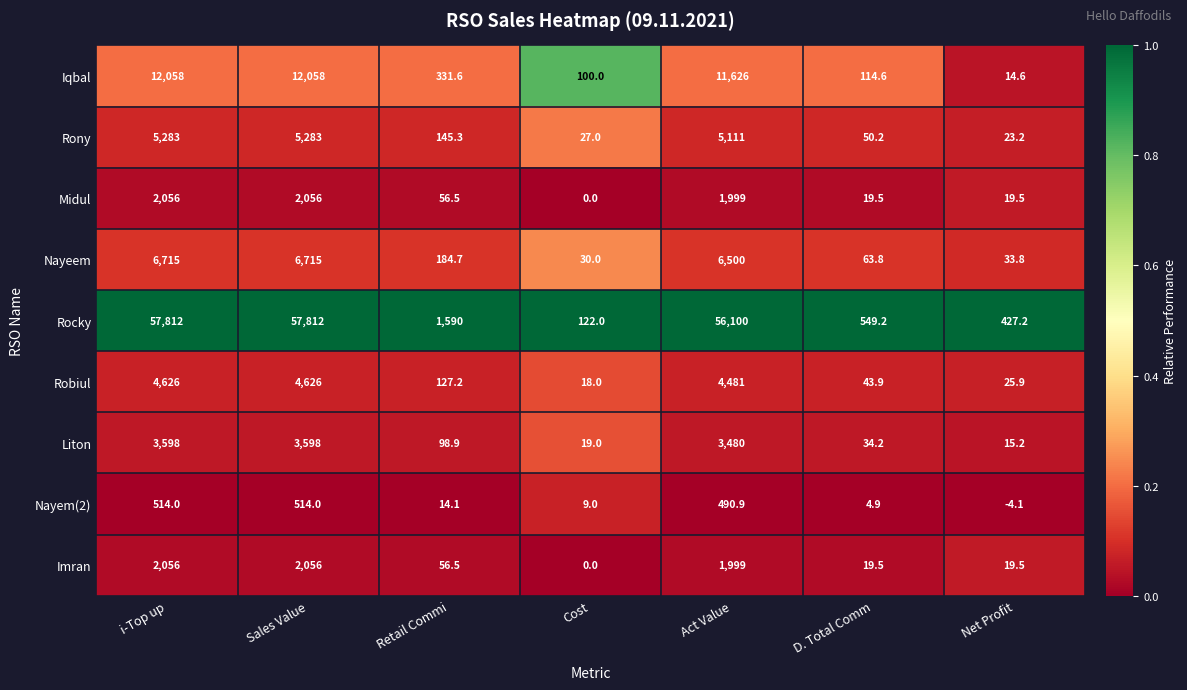

Between Sales Value and Cost, which series saw the biggest shift?

Rocky